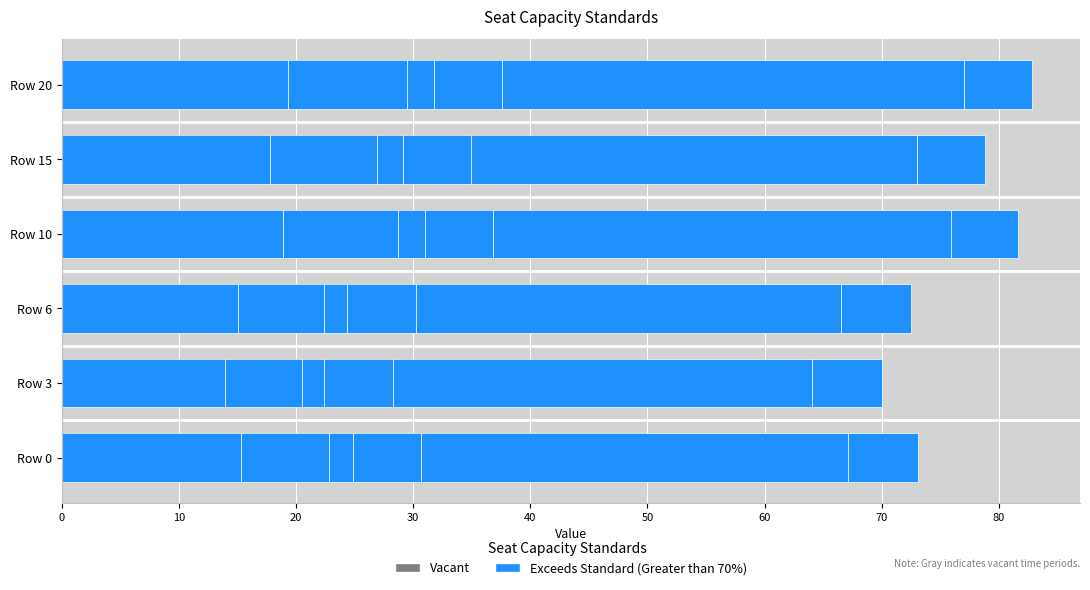

What is the difference between the maximum and minimum values?

5.4